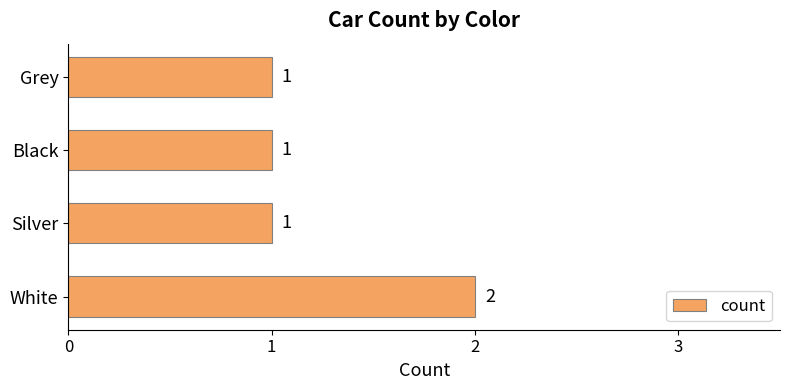

True or false: the data shows 1 at White.

False